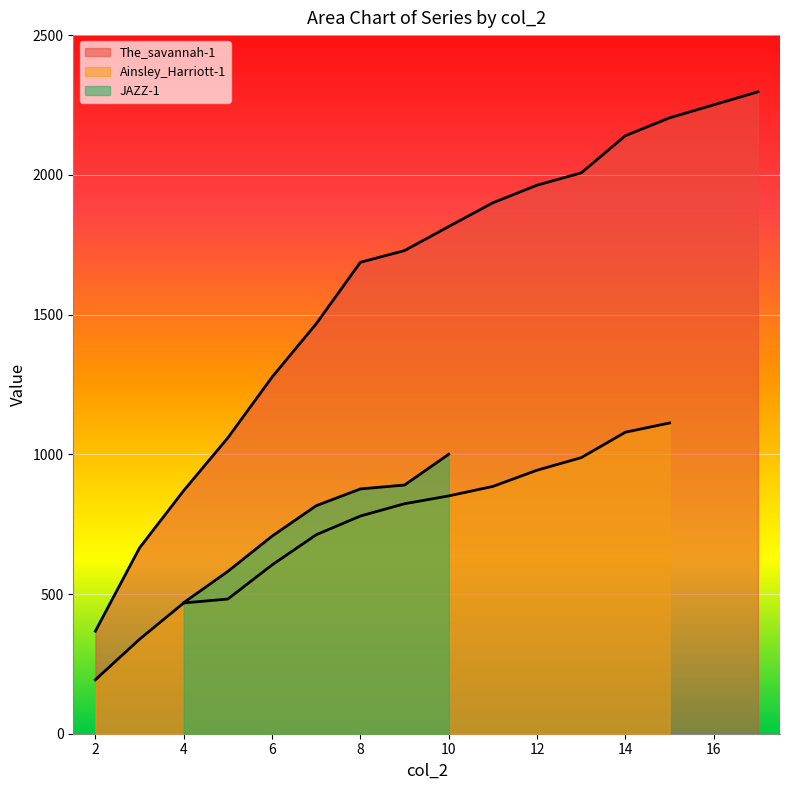

Rank the series at 17 from lowest to highest value.

Ainsley_Harriott-1, JAZZ-1, The_savannah-1